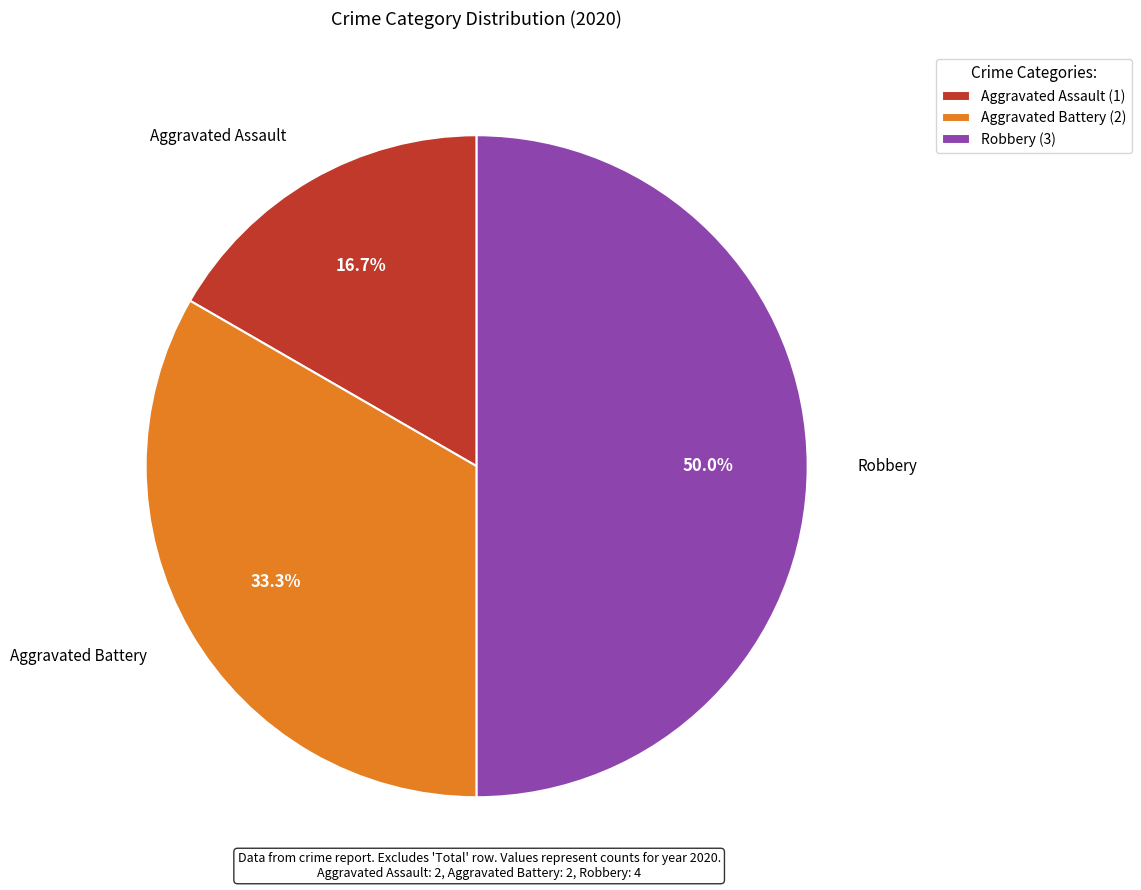

To the nearest percent, what percentage of the pie is Robbery?

50%